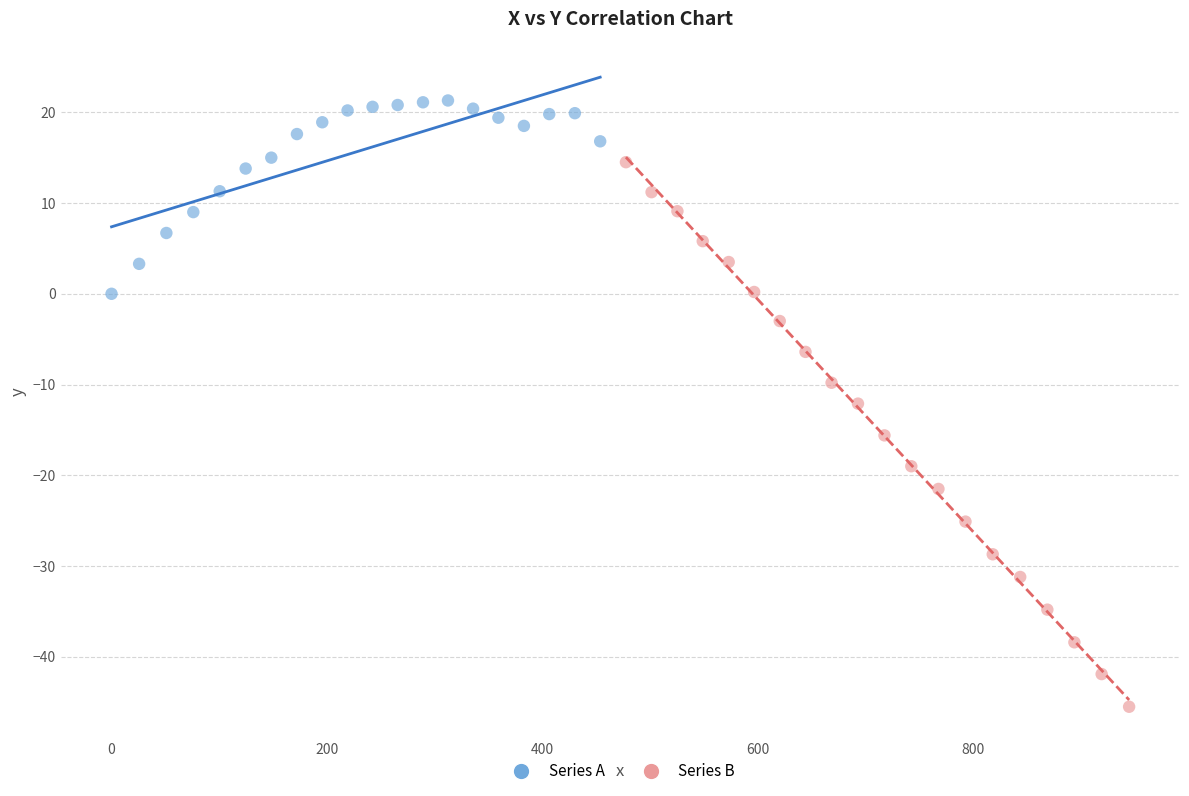

Which series reaches the minimum Y coordinate?

Series B